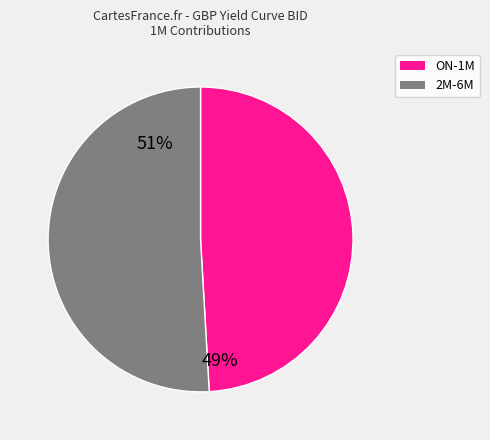

Is there any slice that represents more than half of the pie?

Yes